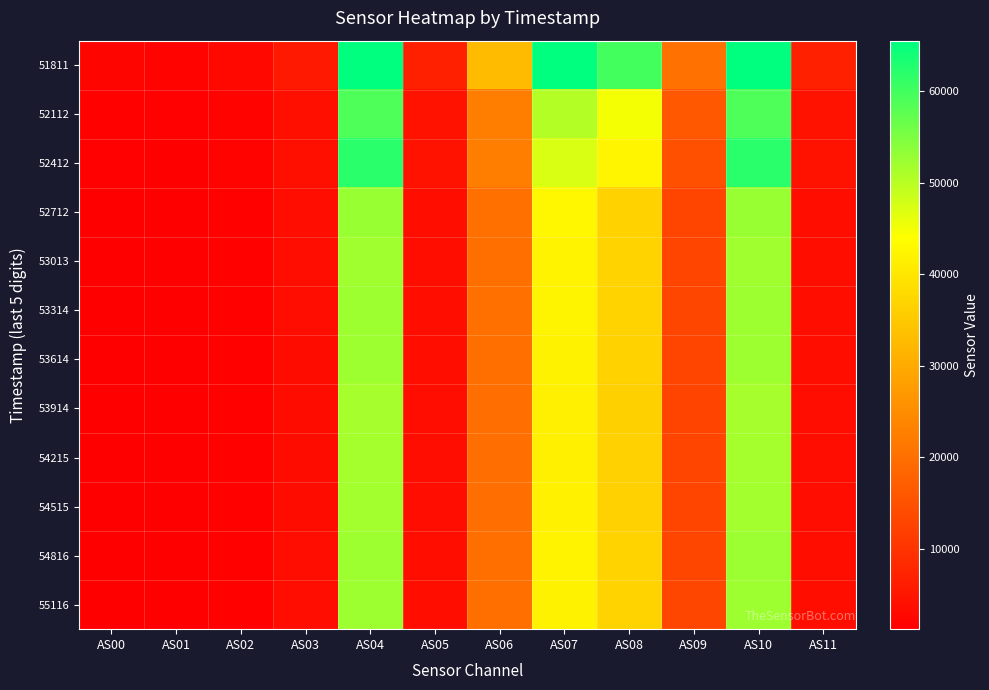

Count the number of data series in this chart.

12